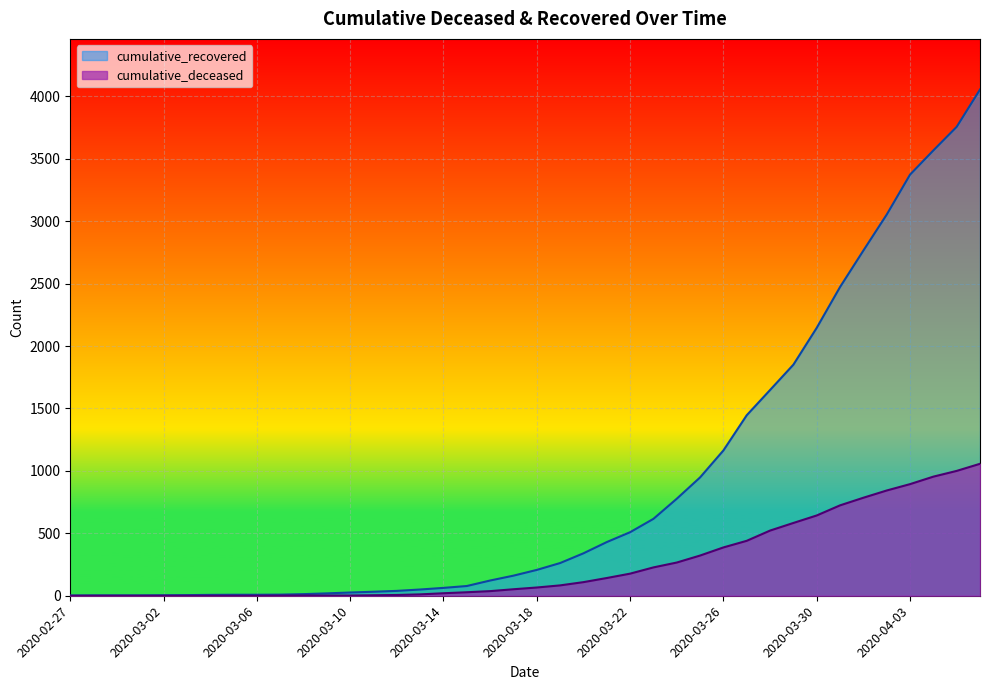

What is the difference between the maximum and minimum values in the cumulative_recovered series?

4053